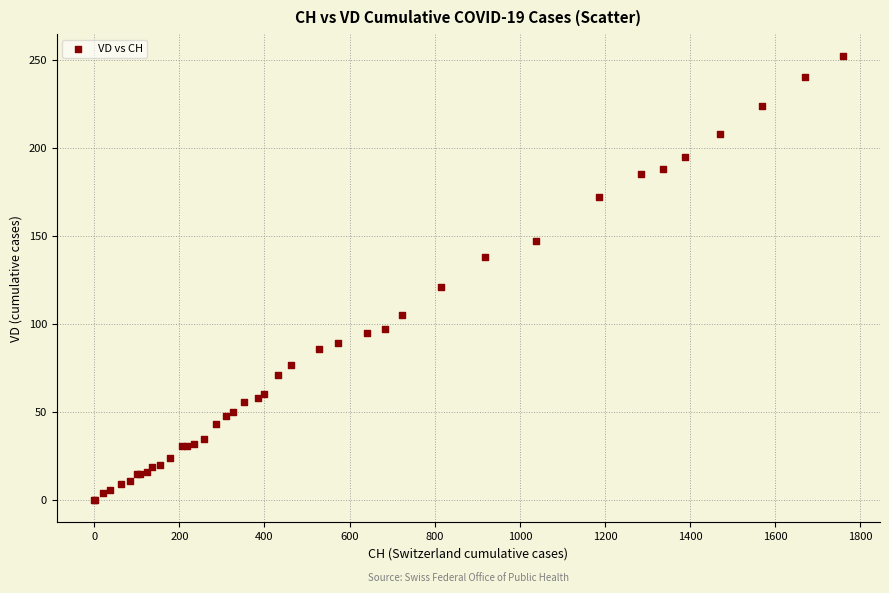

What Y value in the scatter plot is closest to 126?

121